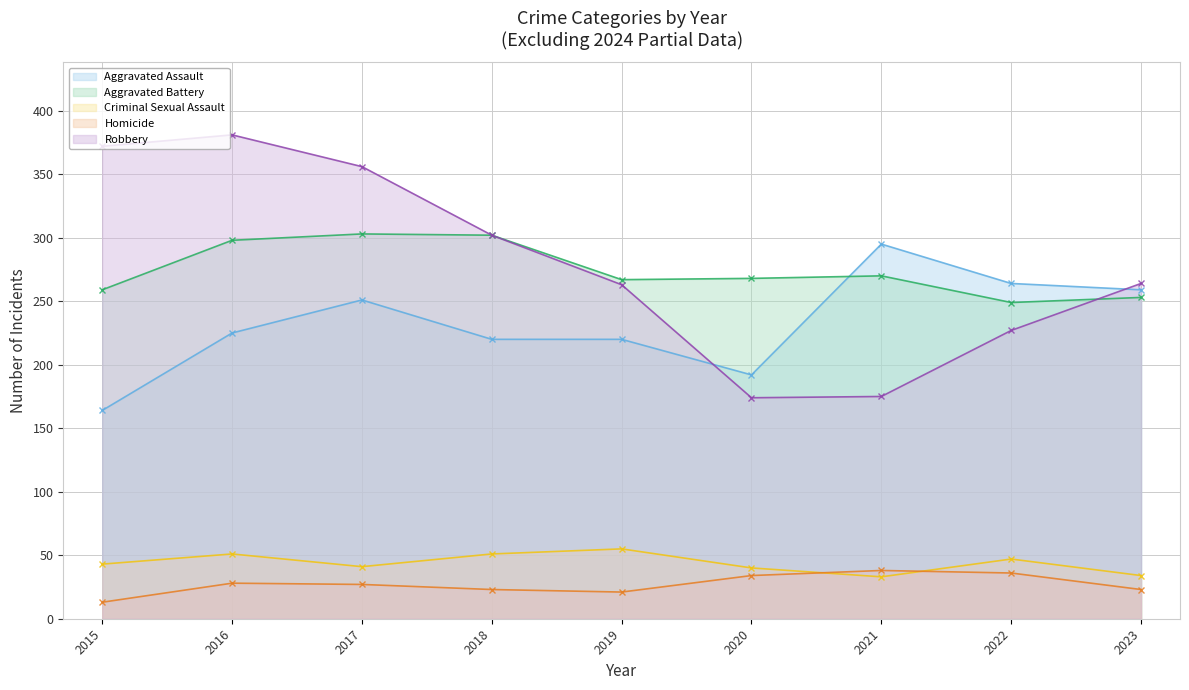

What is the difference between the second highest and second lowest values in the Aggravated Assault series?

72